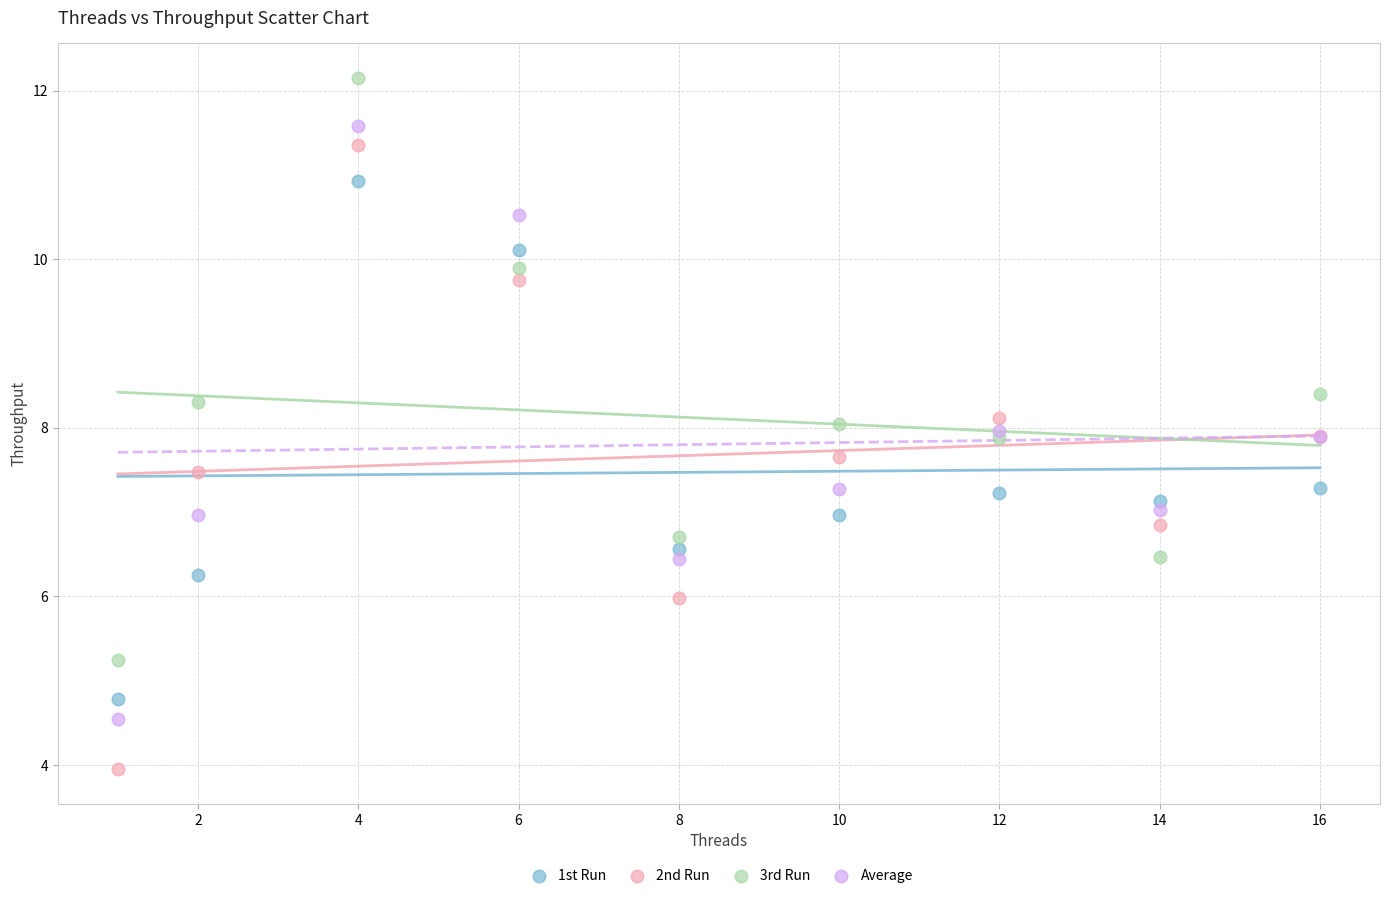

Which series reaches the maximum Y coordinate?

3rd Run